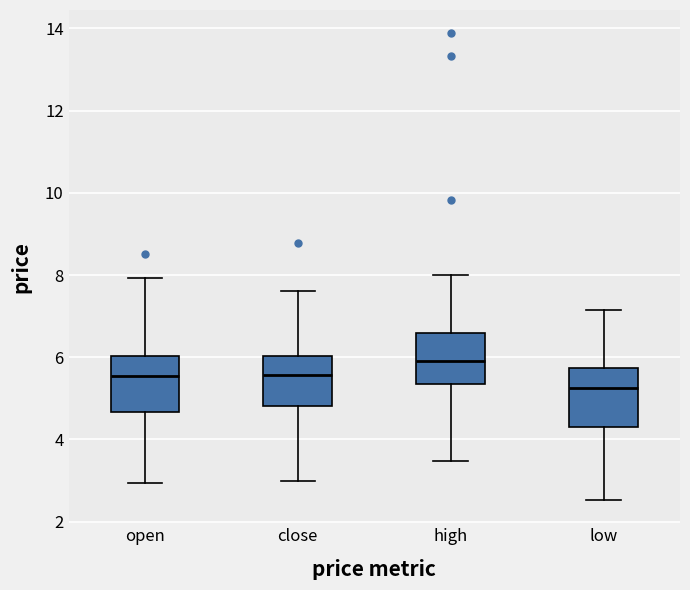

Reading left to right, transcribe this box plot: for each box, give where its median line is, the range the box spans, and where its two whiskers end, as read against the y-axis. The values are not printed on the chart, so give them approximately, as read against the axis.

open: median 5.6, box 4.6 to 6.0, whiskers 3.0 to 8.0
close: median 5.6, box 4.8 to 6.0, whiskers 3.0 to 7.6
high: median 6.0, box 5.4 to 6.6, whiskers 3.4 to 8.0
low: median 5.2, box 4.4 to 5.8, whiskers 2.6 to 7.2